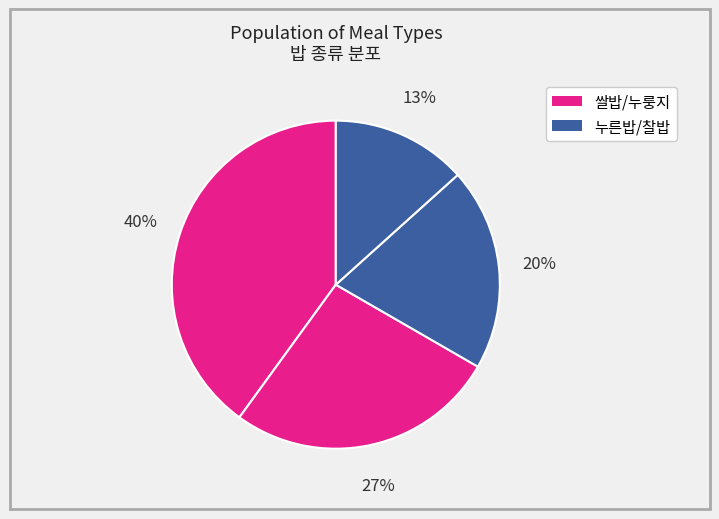

How many segments does this pie chart have?

4